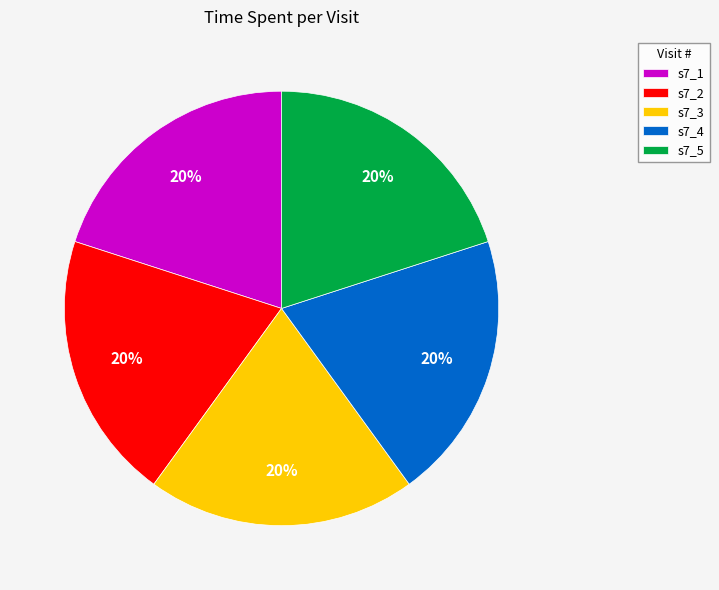

What is the ratio of the value at s7_1 to the value at s7_2?

1.0